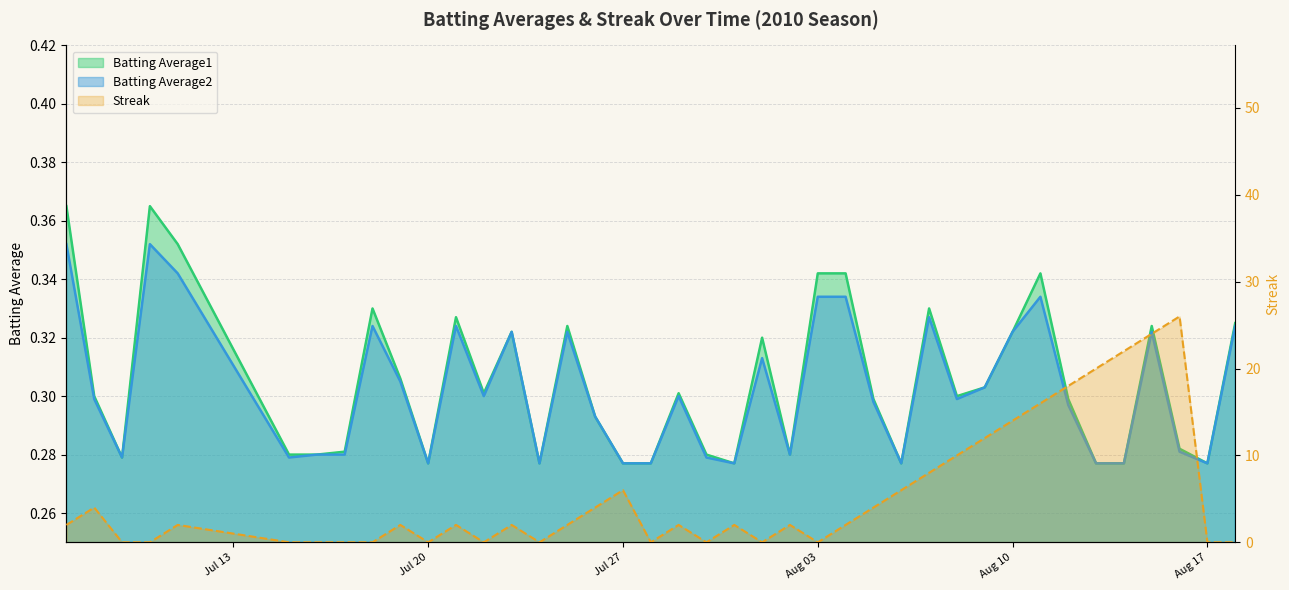

True or false: Batting Average1 has a value of 0.3 at 2010-07-26.

True